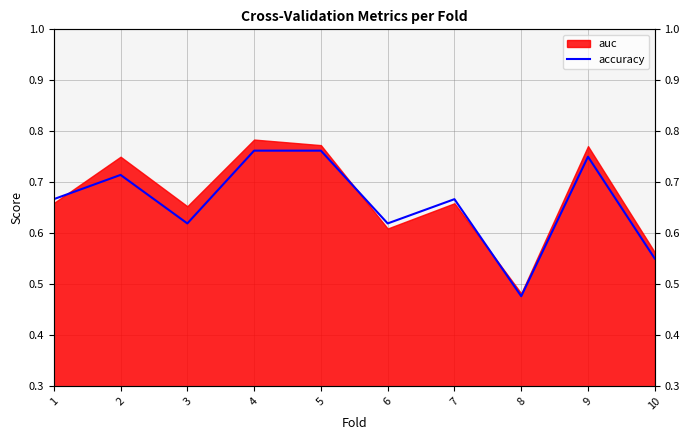

What is the smallest value displayed?

0.5